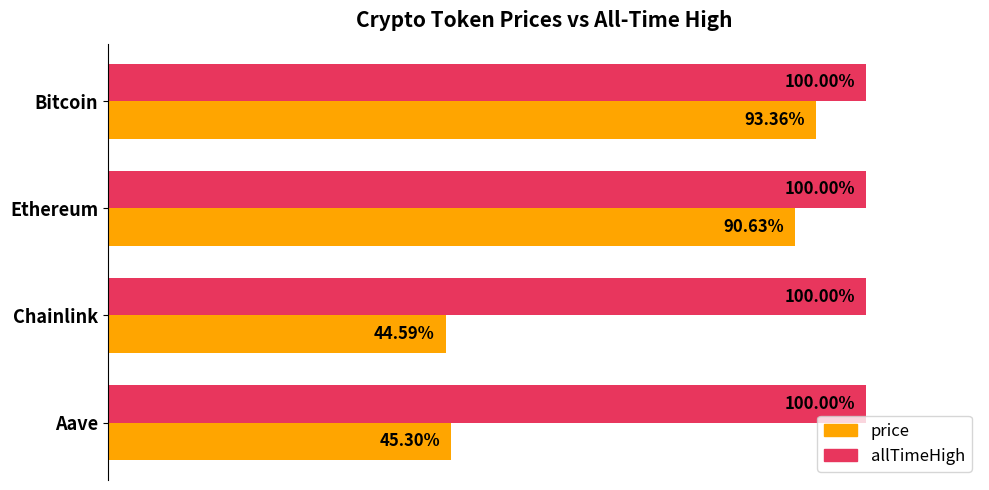

List the series in order of their peak value, lowest first.

price, allTimeHigh